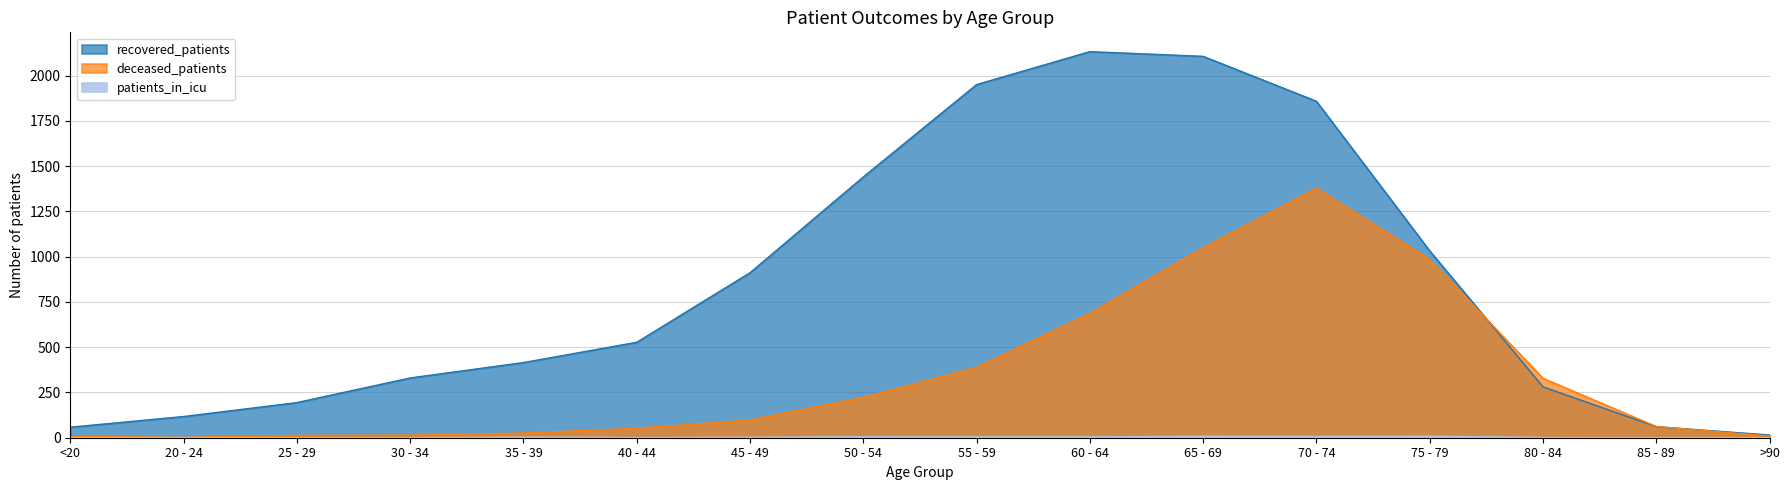

Reading left to right, what are all the values shown in this chart?

recovered_patients: <20=58	20 - 24=117	25 - 29=194	30 - 34=330	35 - 39=415	40 - 44=527	45 - 49=911	50 - 54=1440	55 - 59=1950	60 - 64=2132	65 - 69=2106	70 - 74=1858	75 - 79=1032	80 - 84=281	85 - 89=61	>90=15
deceased_patients: <20=7	20 - 24=2	25 - 29=13	30 - 34=14	35 - 39=26	40 - 44=52	45 - 49=98	50 - 54=223	55 - 59=389	60 - 64=688	65 - 69=1050	70 - 74=1378	75 - 79=985	80 - 84=328	85 - 89=62	>90=9
patients_in_icu: <20=0	20 - 24=0	25 - 29=0	30 - 34=0	35 - 39=3	40 - 44=1	45 - 49=2	50 - 54=5	55 - 59=4	60 - 64=4	65 - 69=8	70 - 74=7	75 - 79=8	80 - 84=1	85 - 89=0	>90=0